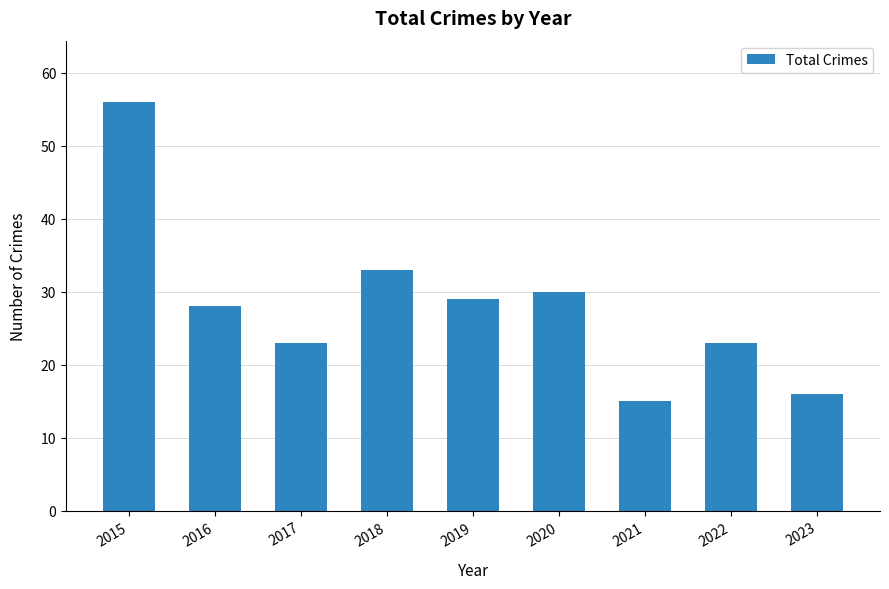

Reading left to right, transcribe all the data shown in this chart.

2015=56	2016=28	2017=23	2018=33	2019=29	2020=30	2021=15	2022=23	2023=16